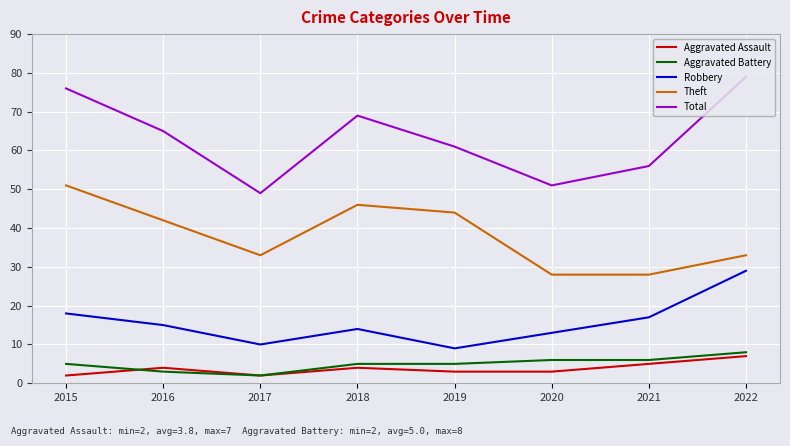

At how many categories does at least one series exceed 37?

8